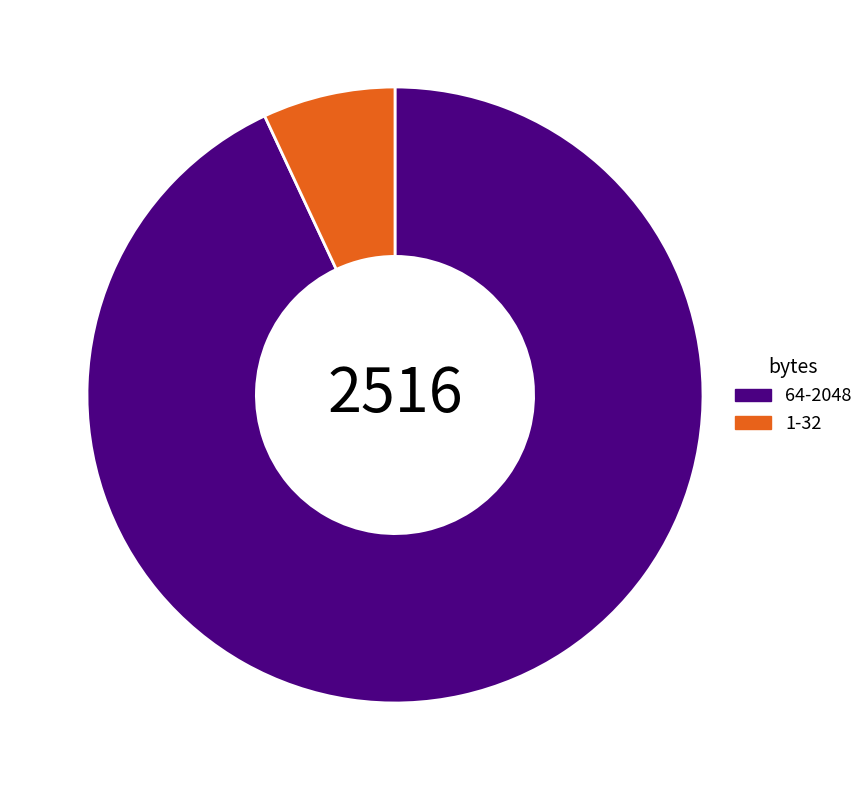

Does any single category account for the majority?

Yes